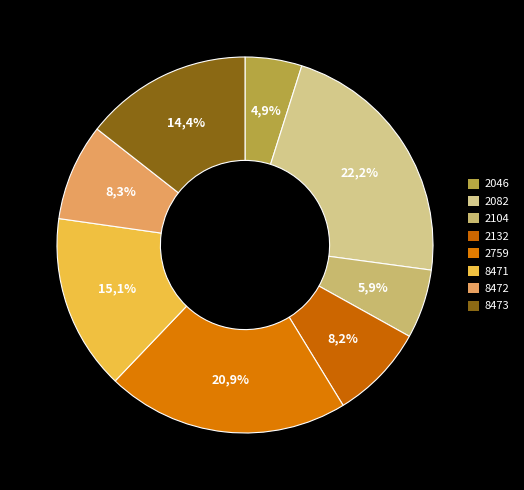

Which slice is the largest?

2082